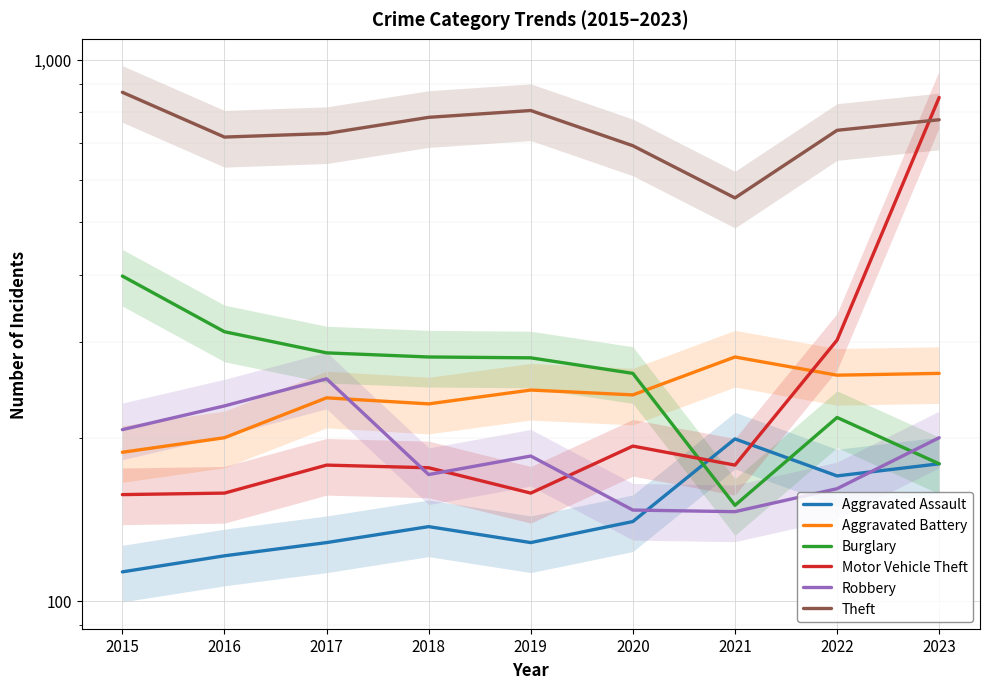

At how many categories does at least one series exceed 736?

5